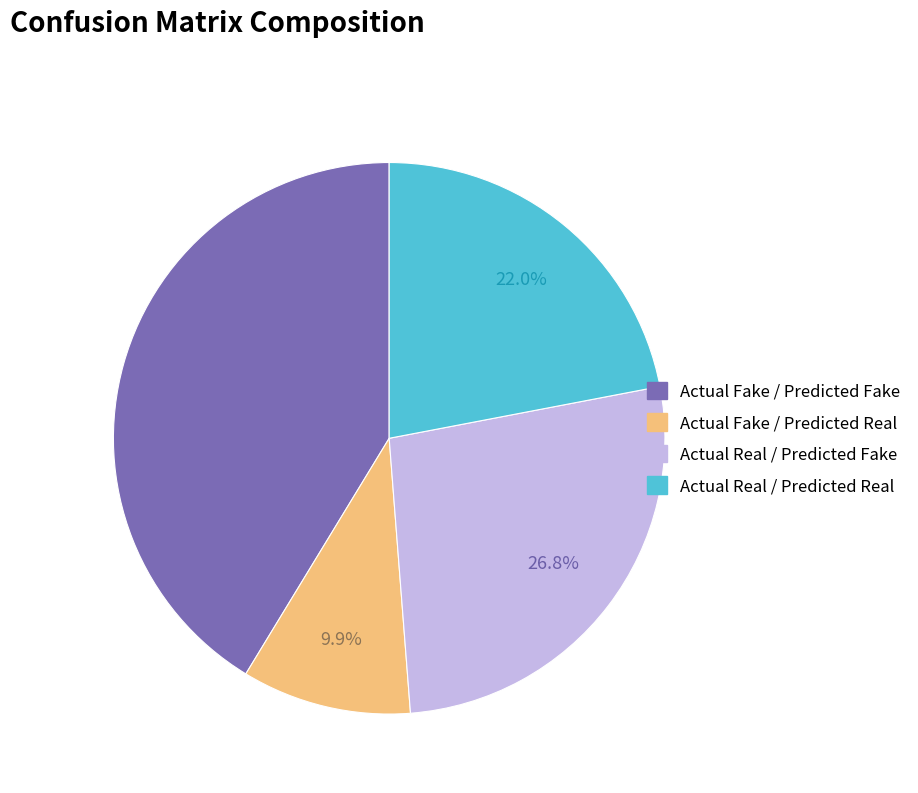

Between Actual Real / Predicted Fake and Actual Fake / Predicted Real, which is larger?

Actual Real / Predicted Fake